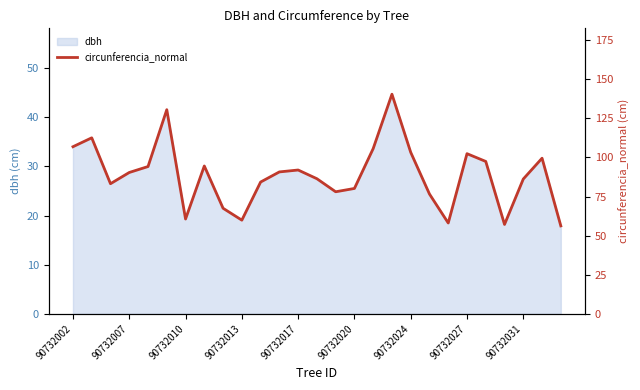

What is the greatest value displayed?

140.5